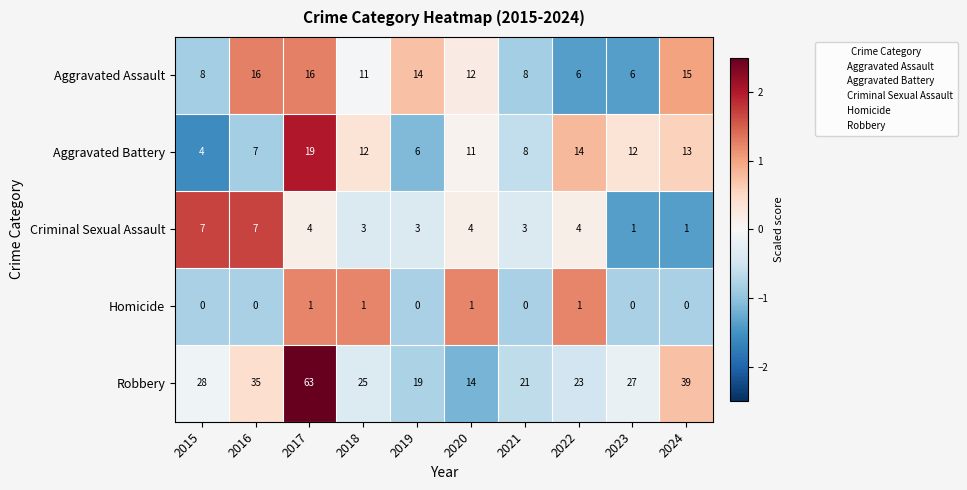

Rank the series by their maximum value, from lowest to highest.

Homicide, Criminal Sexual Assault, Aggravated Assault, Aggravated Battery, Robbery